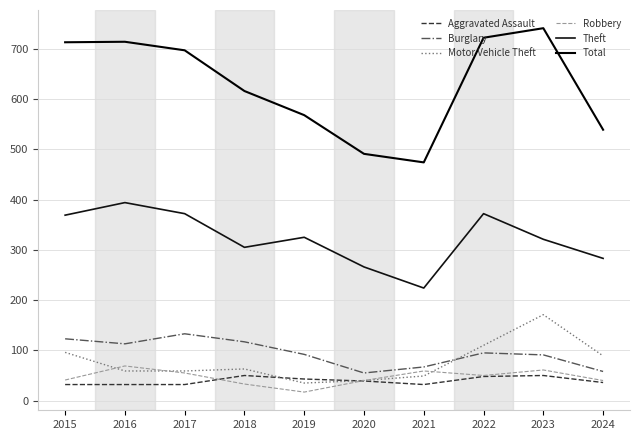

What is the average value of the Motor Vehicle Theft series?

77